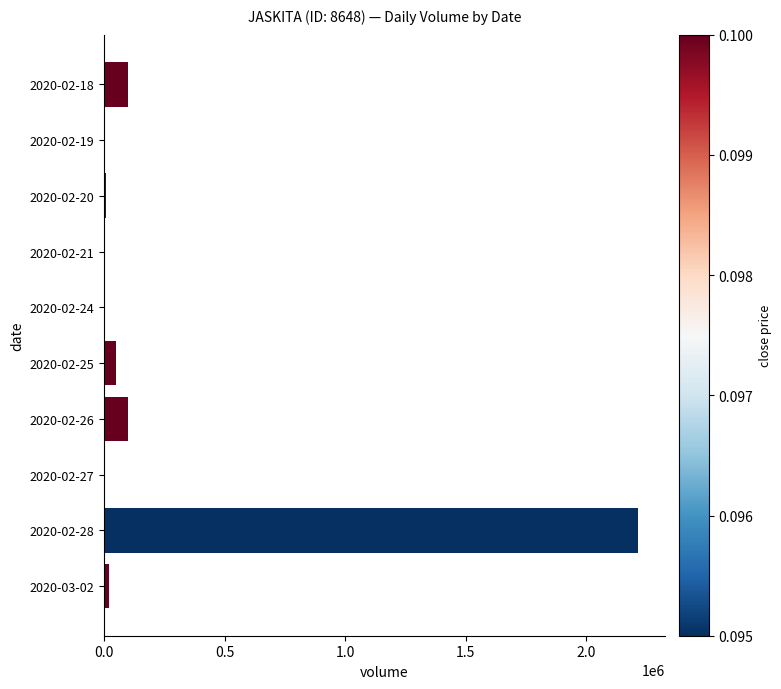

What is the greatest value displayed?

2217300